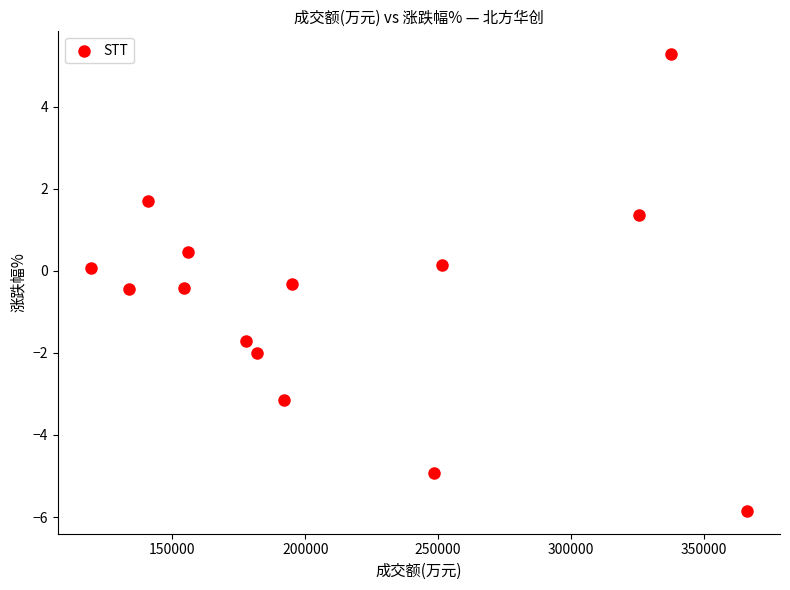

What is the range of Y values (max minus min)?

11.1